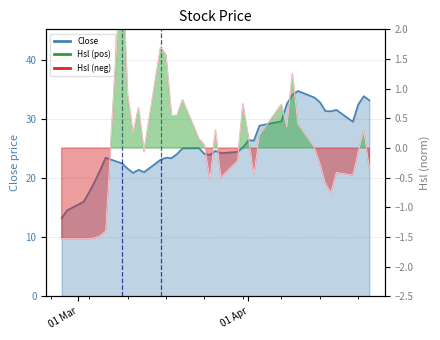

How many values in the Close series are below 24?

16